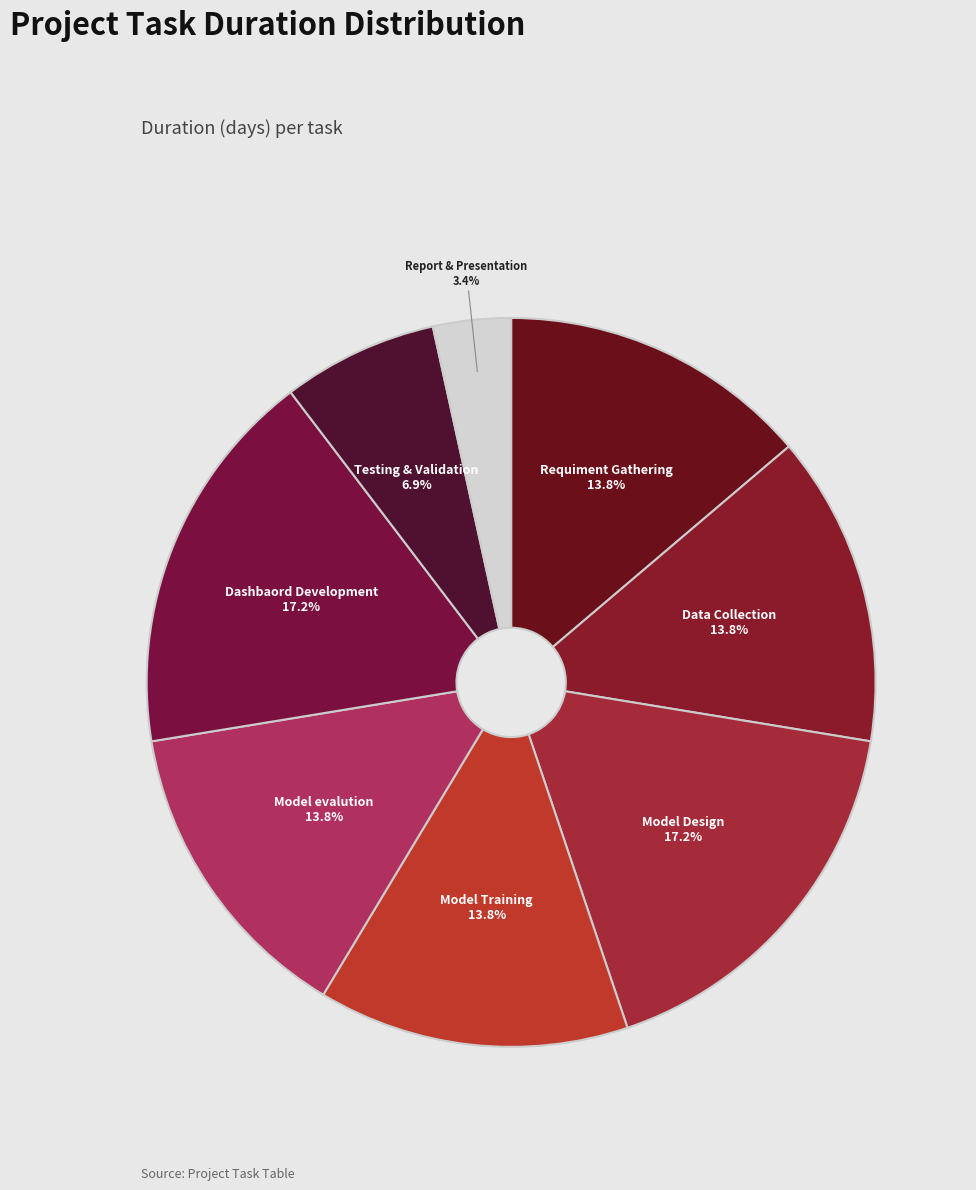

Is it true that Model Design is 5% of the pie?

False